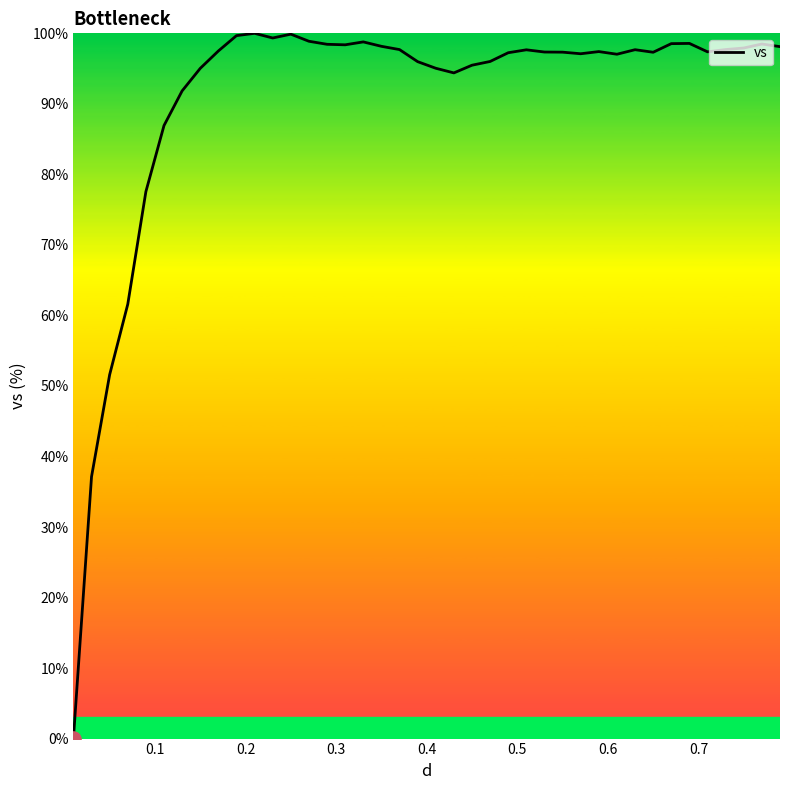

What is the greatest value displayed?

100.0